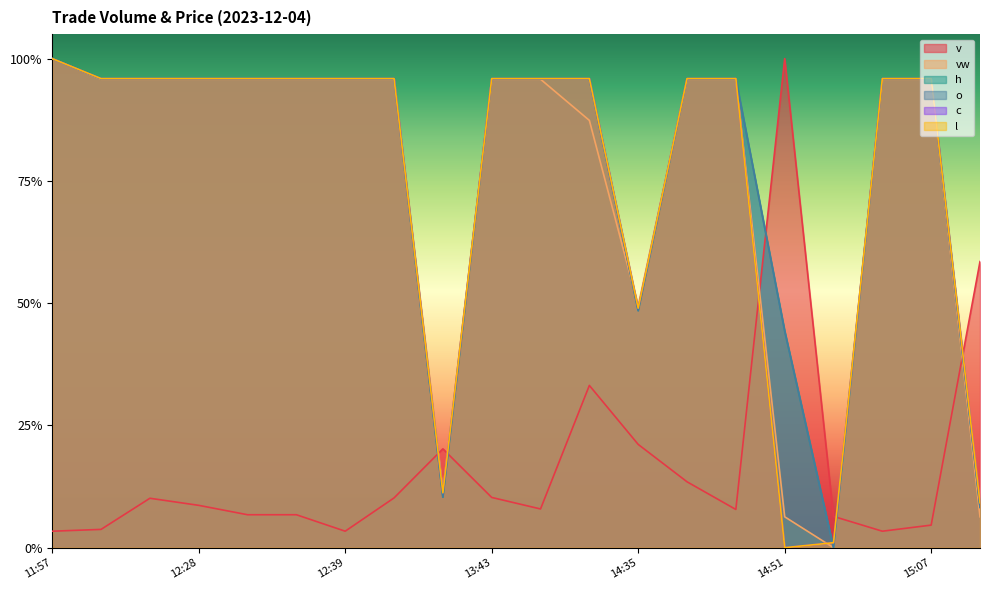

What position from the left is 13:43?

10